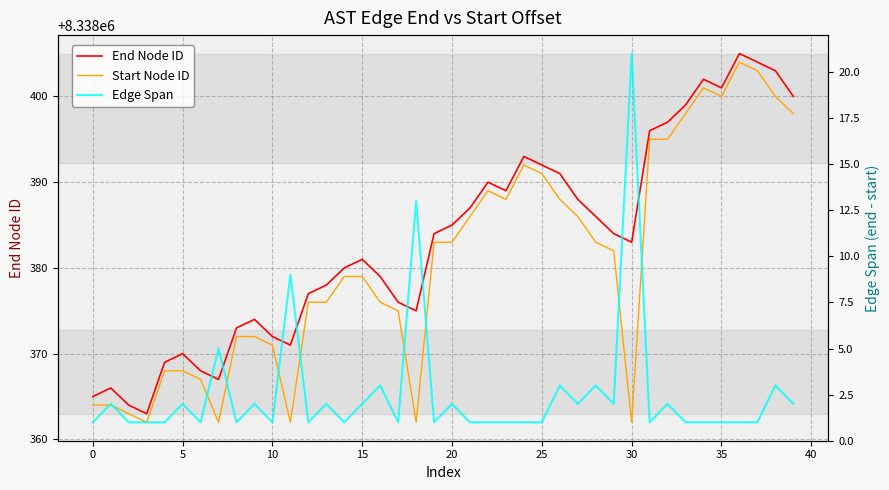

What is the average value of the Edge Span series?

3